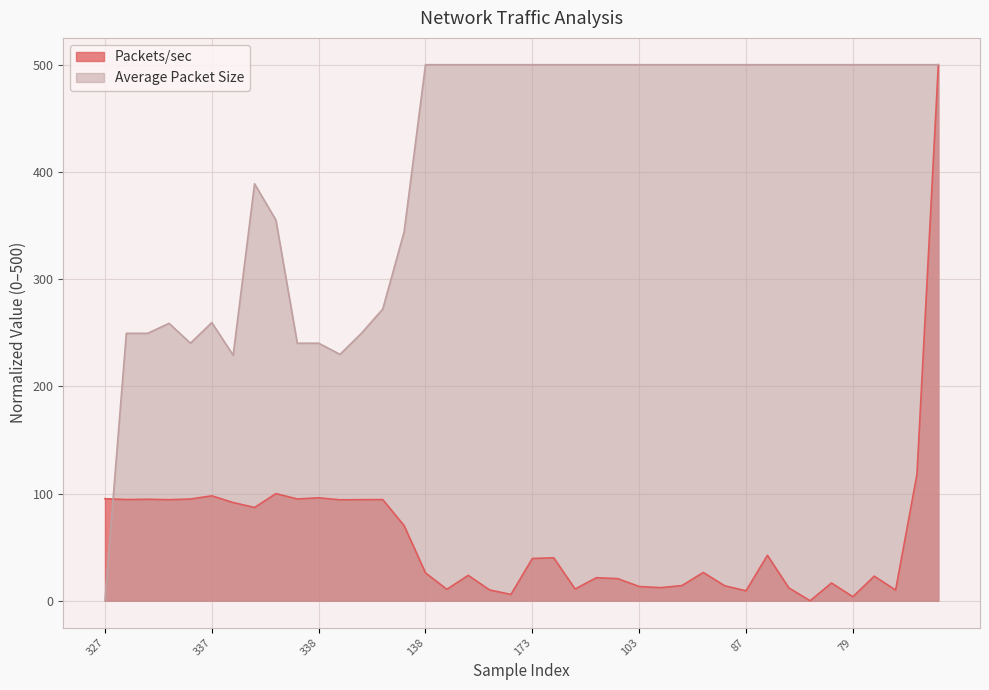

Which series has the largest total across all categories?

Average Packet Size